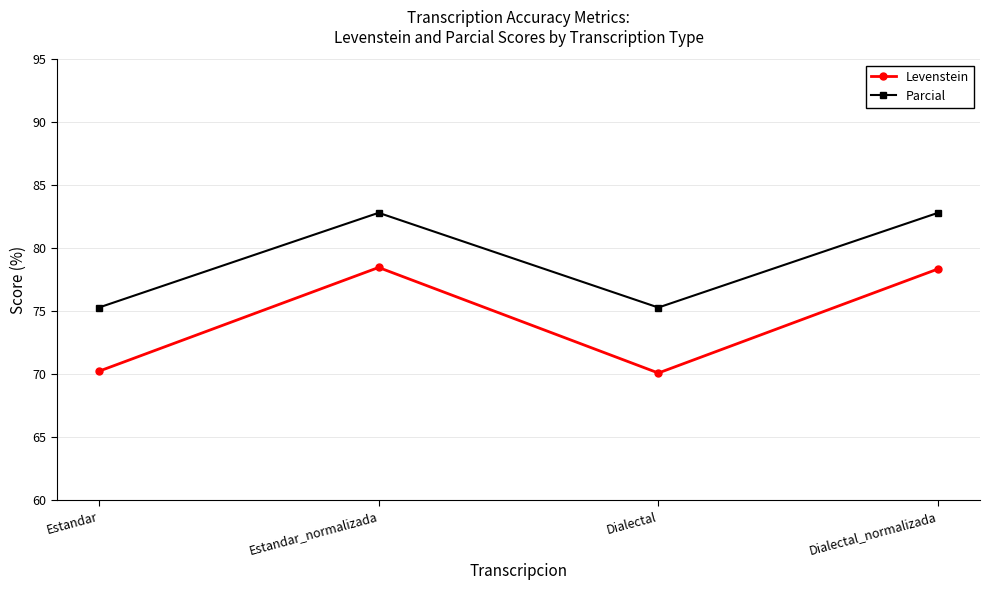

True or false: Levenstein and Parcial intersect in this chart.

False